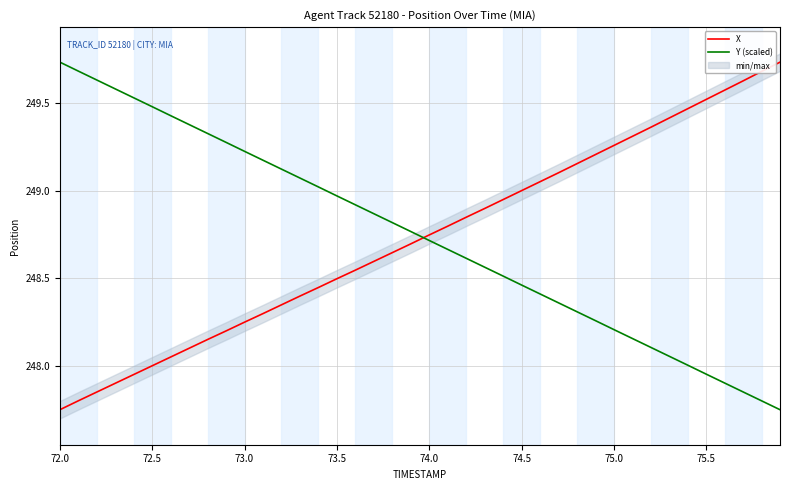

True or false: X has a value of 59.7 at 74.0.

False